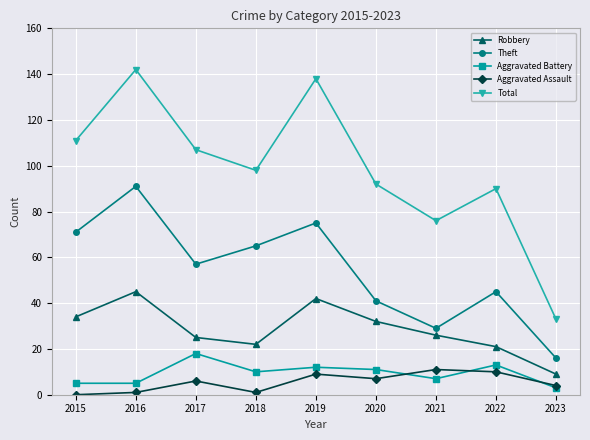

How many distinct data groups are displayed?

5